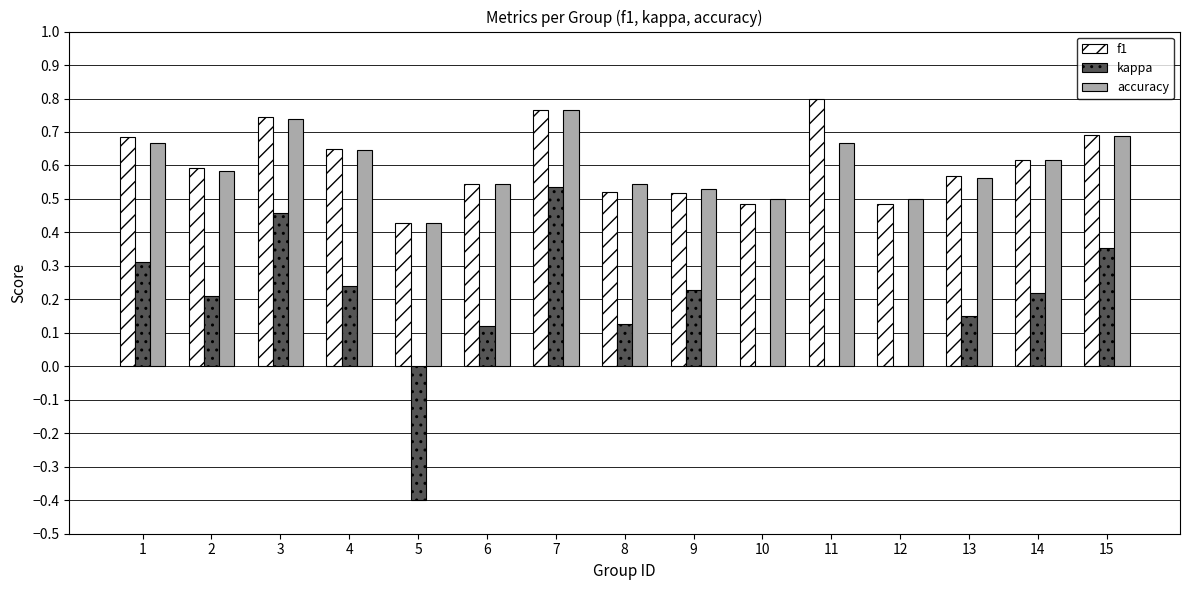

Count the accuracy values in the range 0 to 1.

15